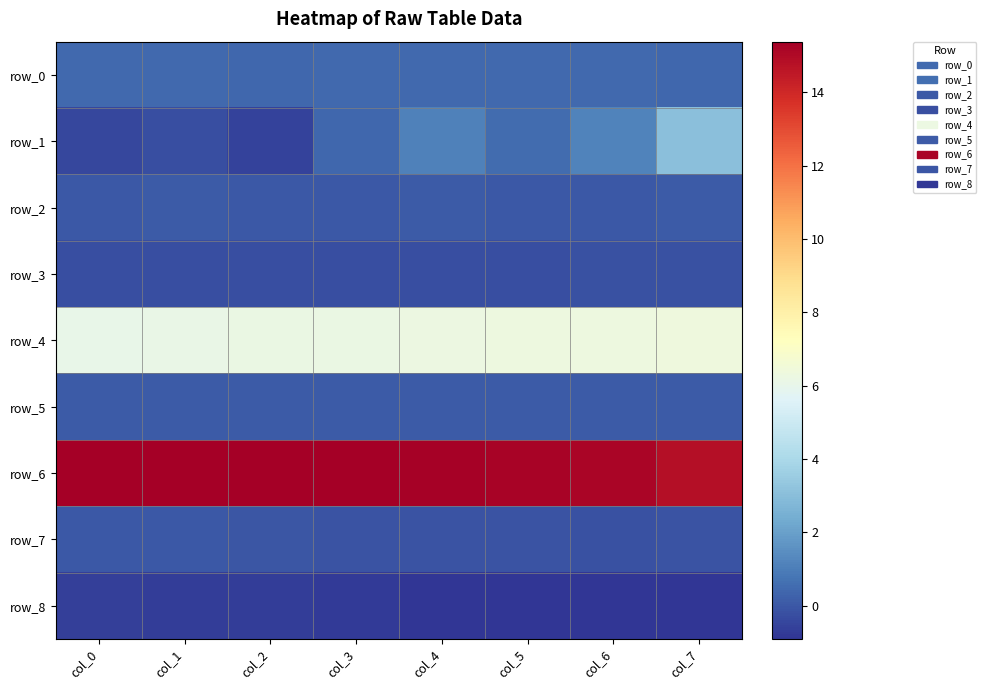

Reading left to right, list all the values displayed in this chart.

row_0: 0.4	0.4	0.4	0.4	0.4	0.5	0.5	0.4
row_1: -0.5	-0.3	-0.6	0.4	1.1	0.5	1.1	3.1
row_2: 0.0	0.1	0.0	0.0	0.1	0.0	0.0	0.1
row_3: -0.3	-0.3	-0.3	-0.2	-0.2	-0.2	-0.2	-0.2
row_4: 6.1	6.1	6.2	6.2	6.2	6.3	6.3	6.4
row_5: 0.1	0.1	0.1	0.1	0.1	0.1	0.1	0.1
row_6: 15.3	15.3	15.4	15.3	15.3	15.2	15.2	14.9
row_7: -0.0	0.0	-0.1	-0.1	-0.1	-0.1	-0.2	-0.1
row_8: -0.7	-0.7	-0.7	-0.8	-0.8	-0.9	-0.9	-0.9